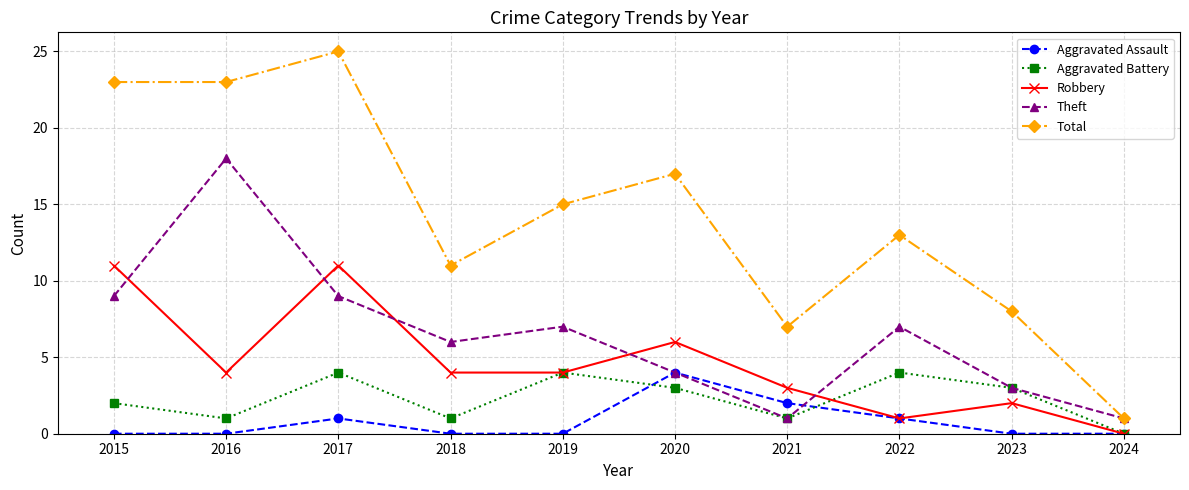

What are all the series names shown in the legend?

Aggravated Assault, Aggravated Battery, Robbery, Theft, Total